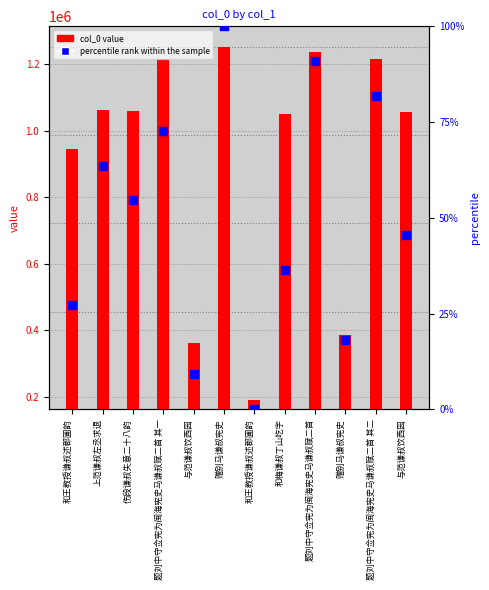

Which series reaches the maximum Y coordinate?

col_0 value